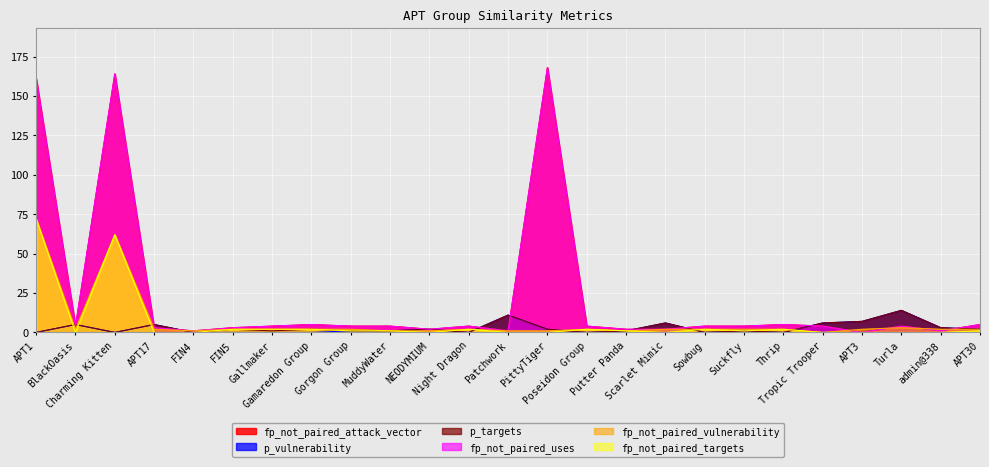

Which series changed the most between MuddyWater and Poseidon Group?

p_vulnerability